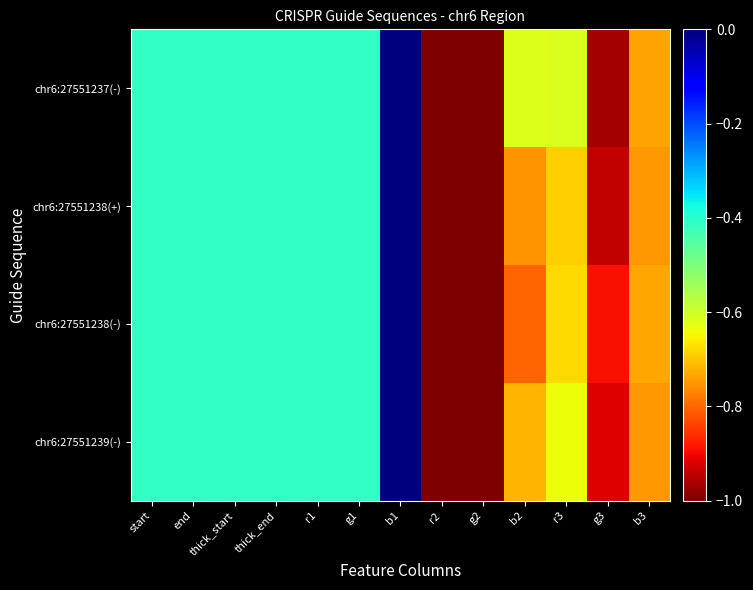

What is the total value across all series at thick_end?

-1.6